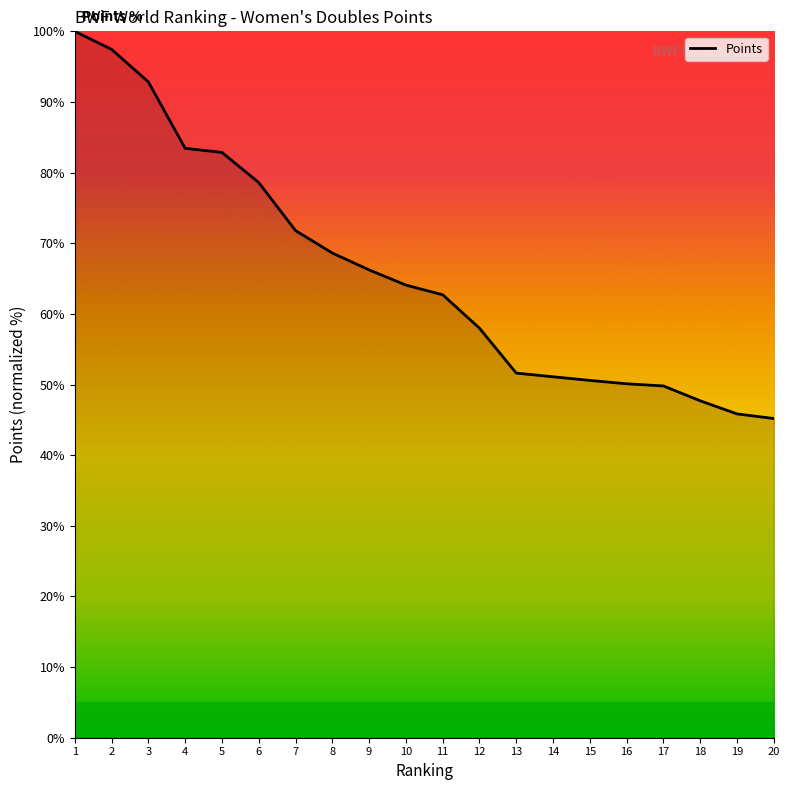

The value at 5 is 82.9. True or false?

True